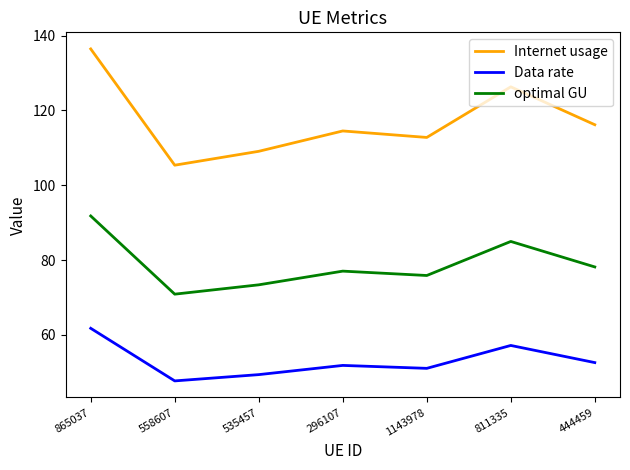

What is the difference between the second highest and second lowest values in the Internet usage series?

17.2